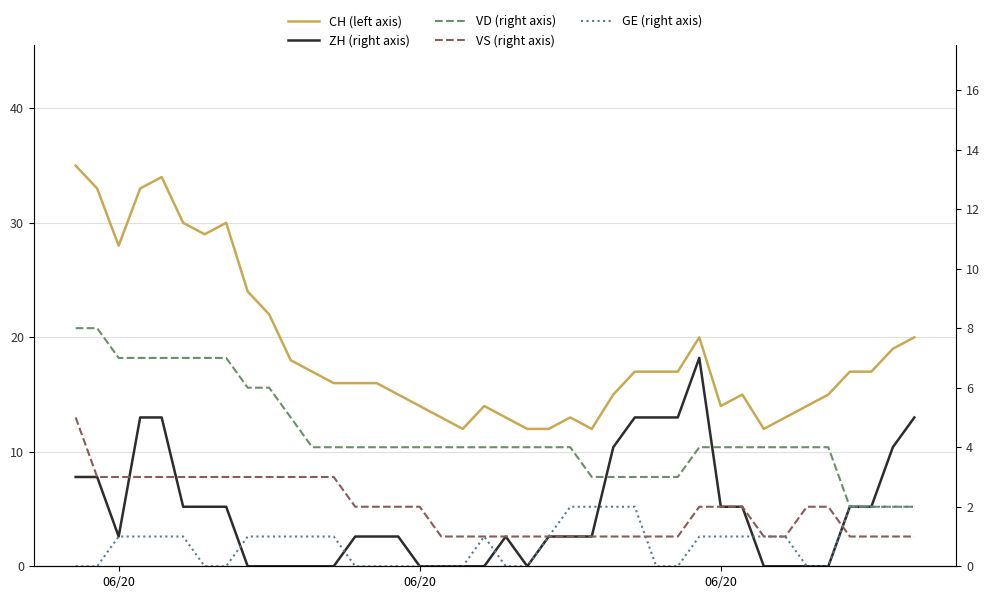

Count the number of categories in the chart.

40